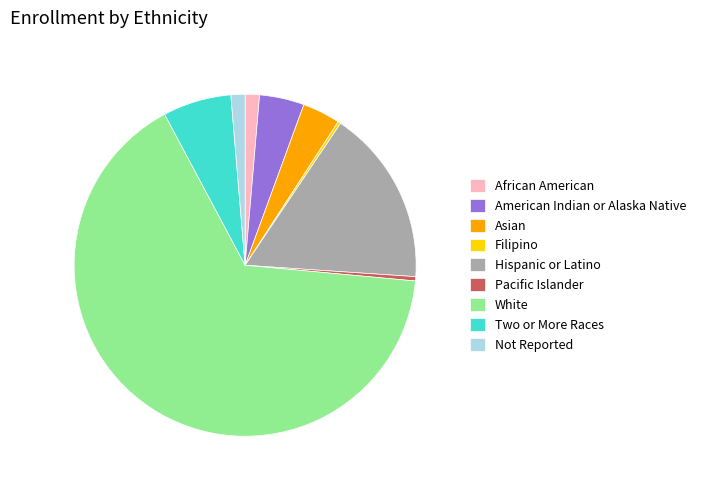

Is White the majority of the pie?

Yes